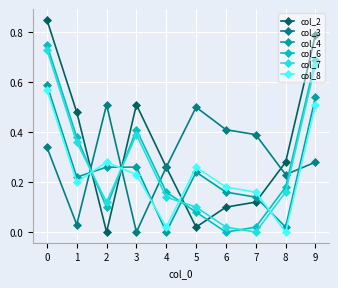

At which category does col_8 reach its first local peak?

2